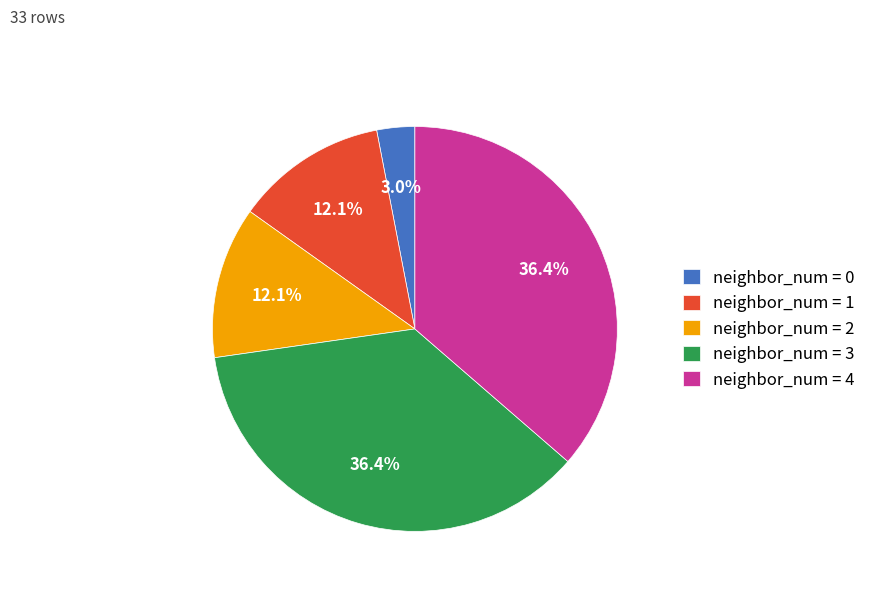

Is the sum of neighbor_num = 0 and neighbor_num = 1 greater than half?

No